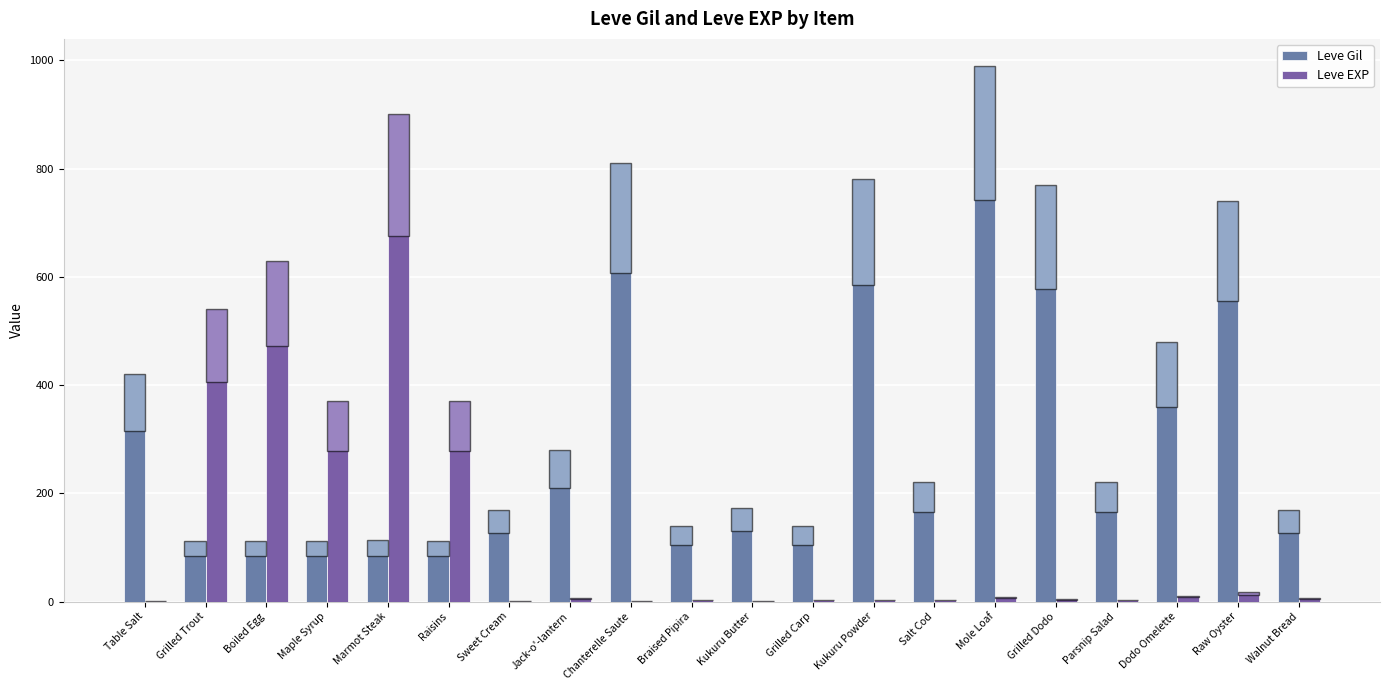

Which category has the lowest value in the Leve EXP series?

Table Salt